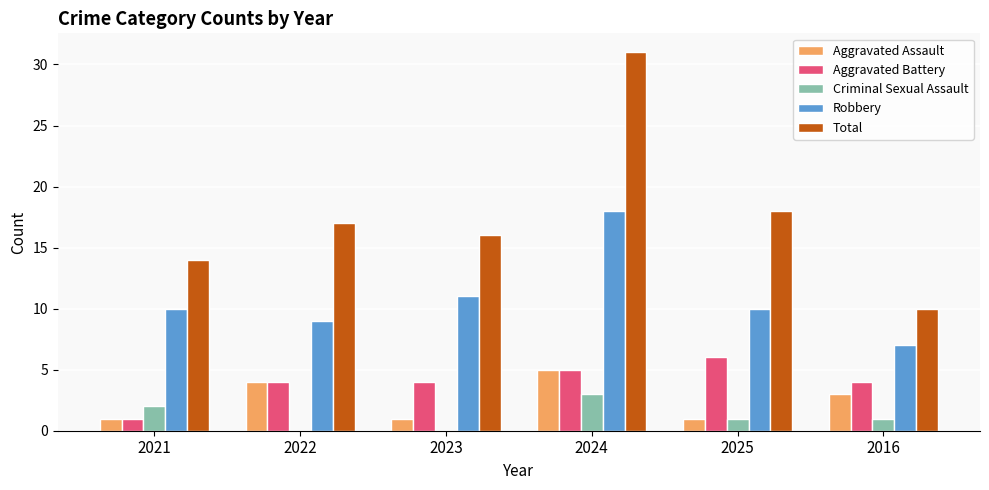

Between 2025 and 2016, which series saw the biggest shift?

Total